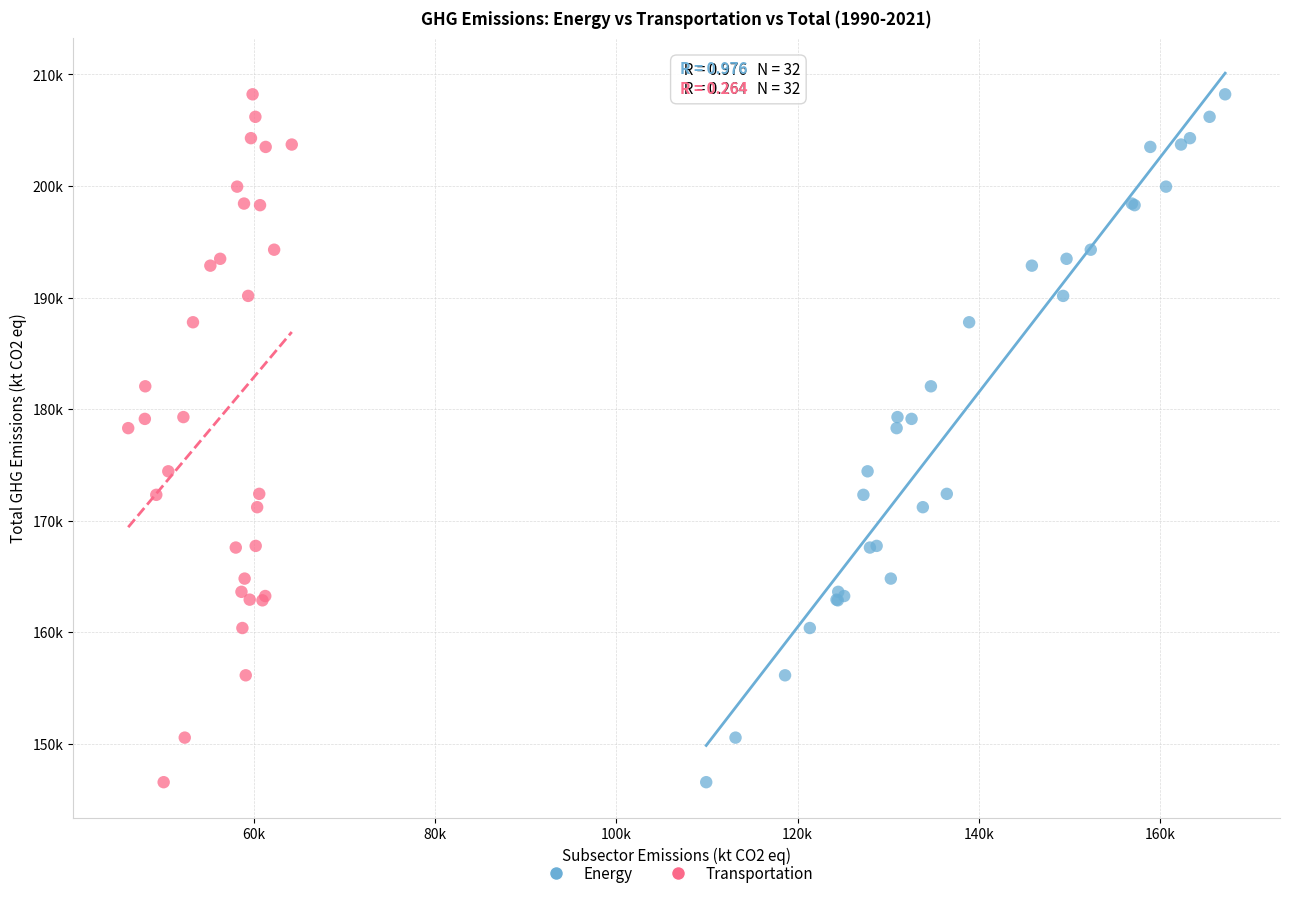

What are all the series names shown in the legend?

Energy, Transportation